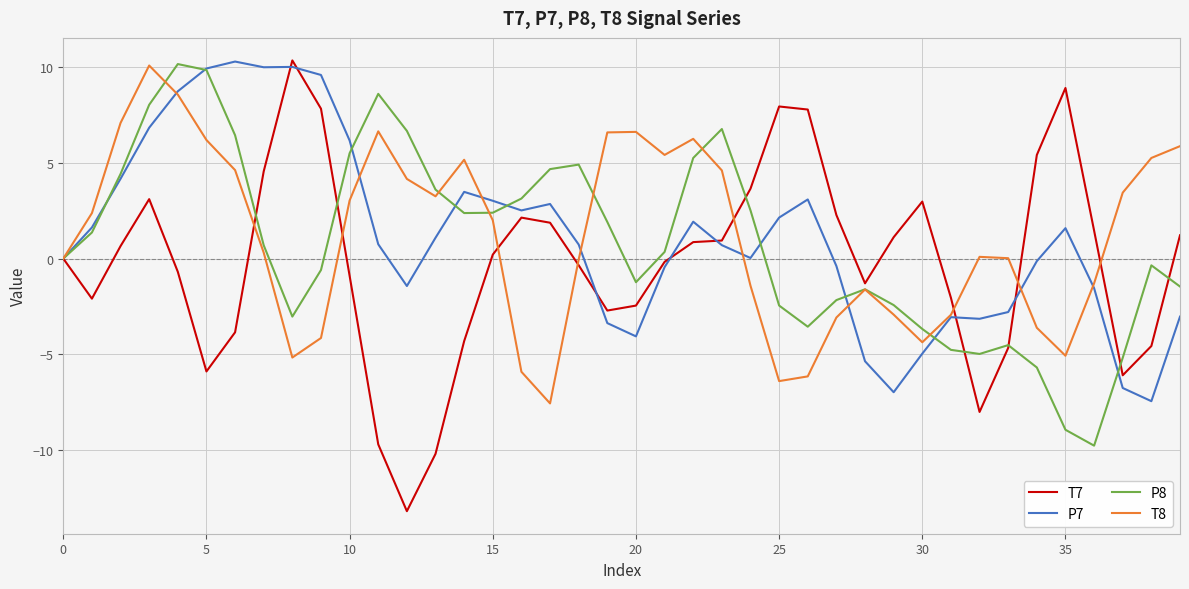

What is the greatest value displayed?

10.3